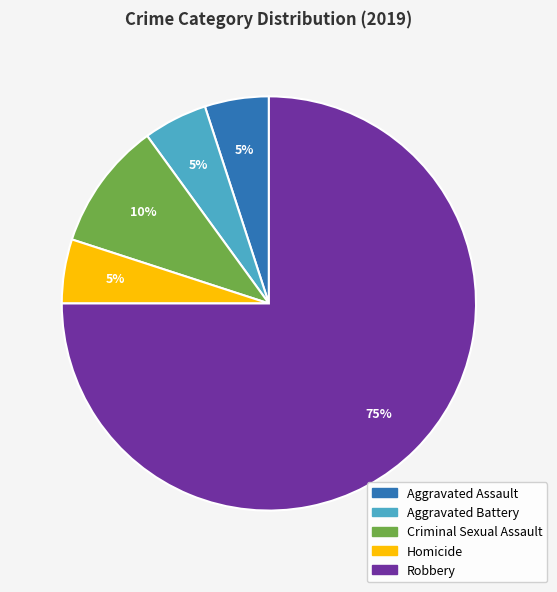

How many segments does this pie chart have?

5